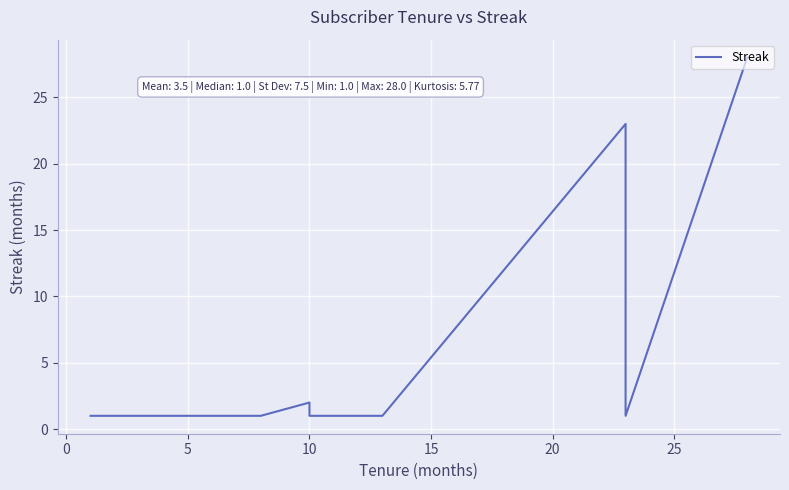

Is this an area chart (filled region under the line)?

No